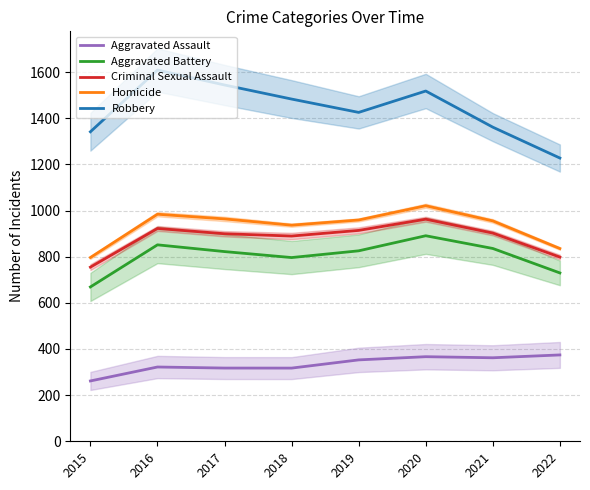

Reading left to right, transcribe all the data shown in this chart.

Aggravated Assault: 261.4	321.9	317.3	317.1	352.7	366.5	361.9	374.2
Aggravated Battery: 668.8	851.2	822.0	796.1	825.3	890.6	835.5	729.5
Criminal Sexual Assault: 754.6	922.2	899.3	889.3	913.8	962.3	902.2	798.2
Homicide: 796.3	983.9	963.6	936.5	958.9	1020.7	954.9	835.2
Robbery: 1341.2	1608.7	1543.9	1482.9	1425.1	1517.8	1361.1	1227.4